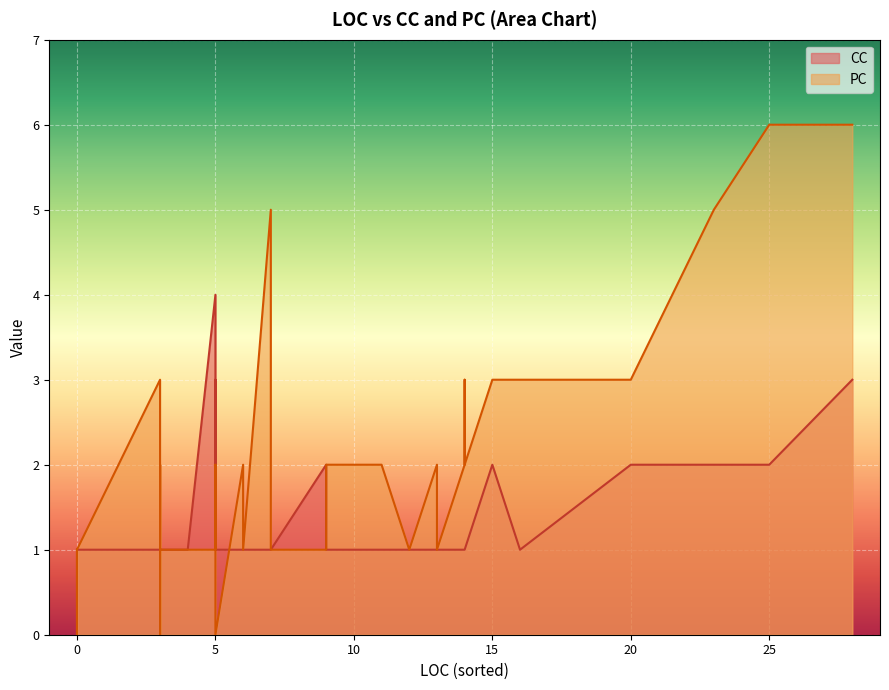

Which series has the largest range (max minus min)?

PC_line